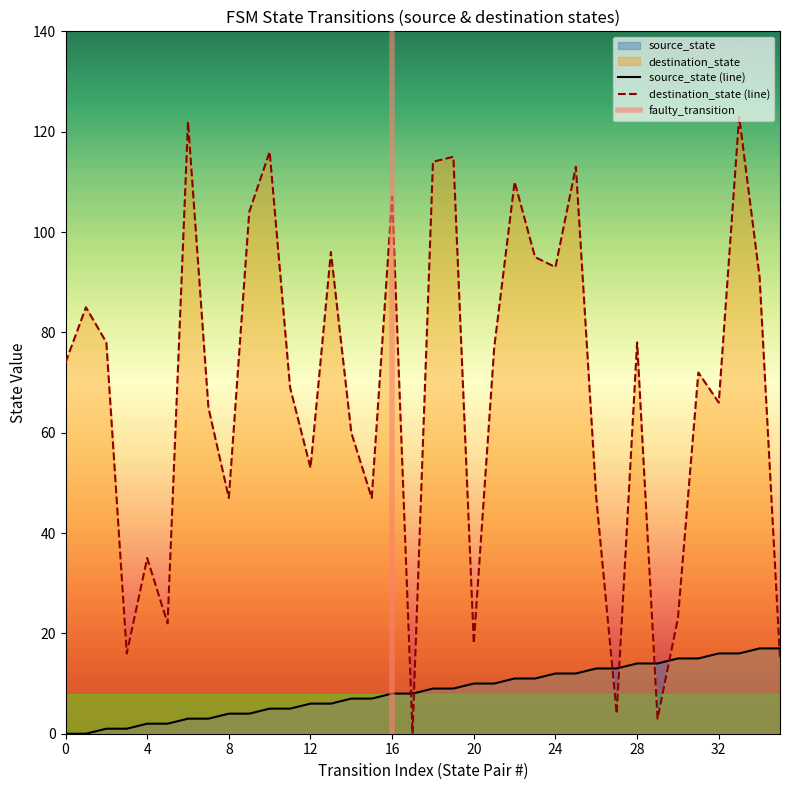

At which label does destination_state reach its minimum?

17